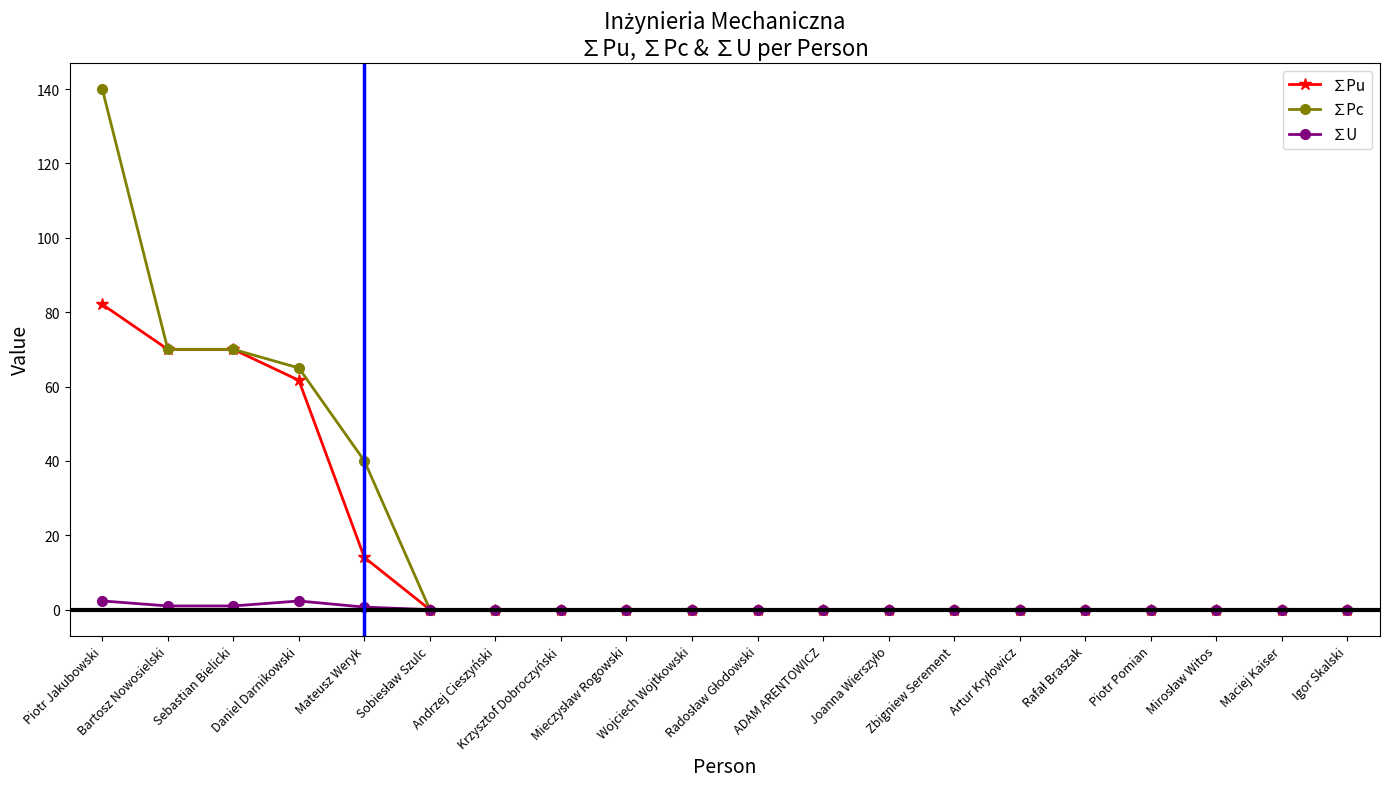

True or false: ∑Pc has a value of 70.0 at Bartosz Nowosielski.

True